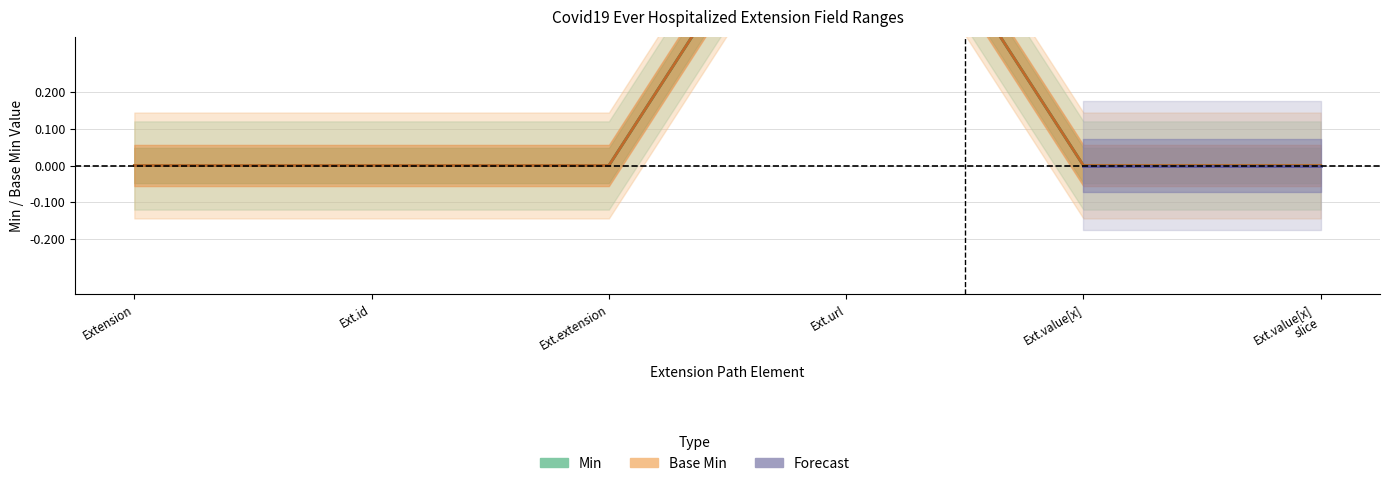

How many lines are shown in the chart?

2